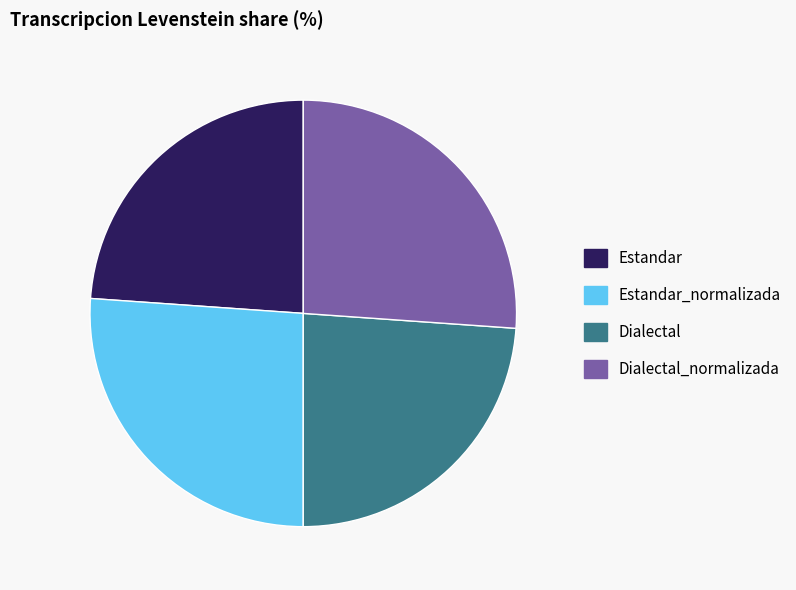

How many segments does this pie chart have?

4